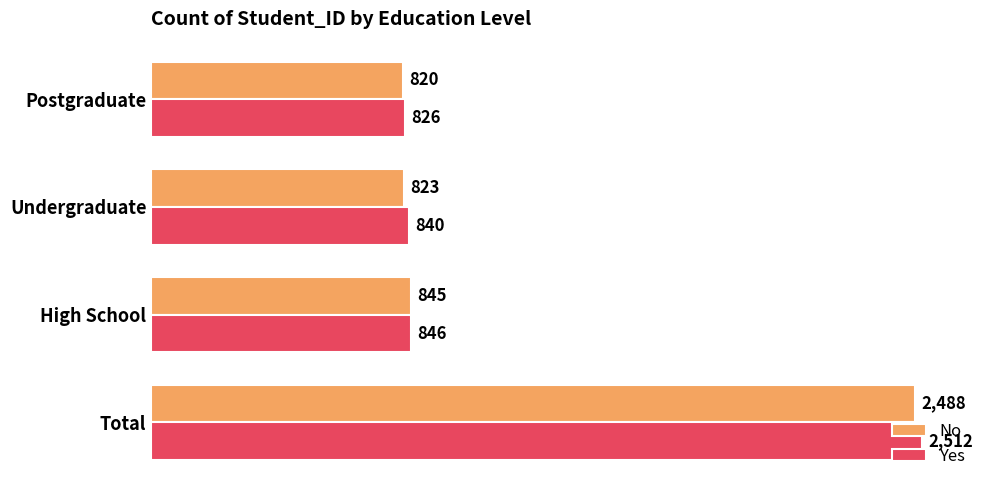

Count the number of categories in the chart.

4